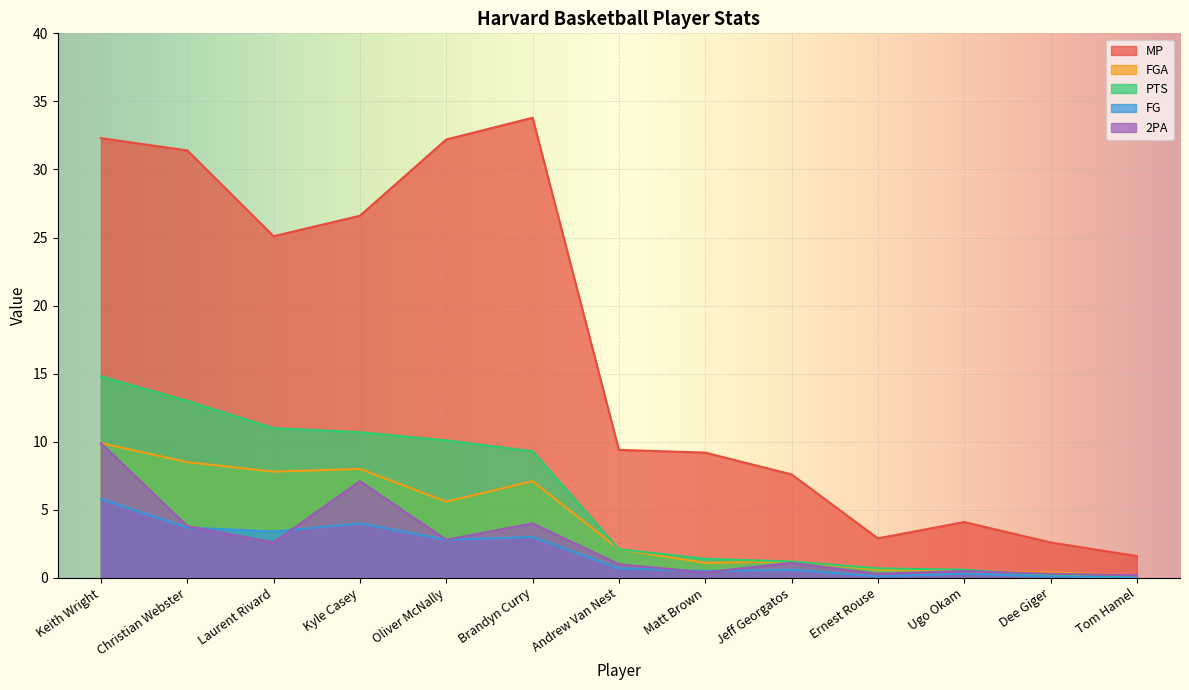

What is the sum of the FGA values at Laurent Rivard and Andrew Van Nest?

9.9